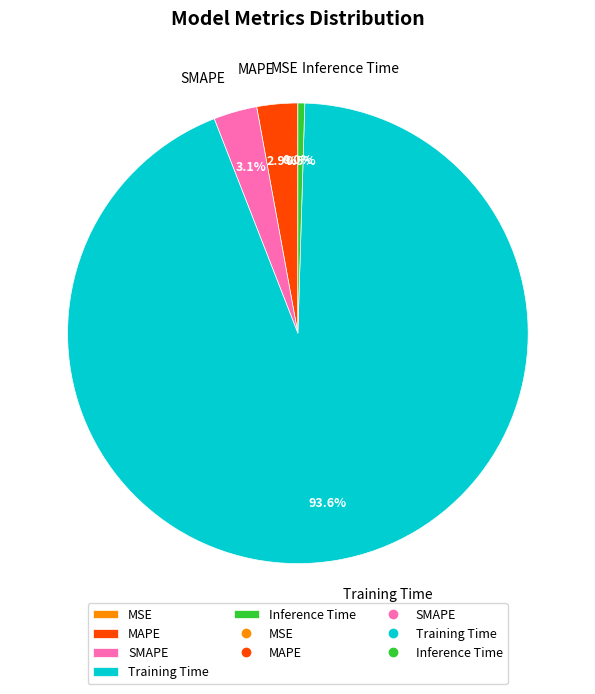

To the nearest percent, what is the average slice percentage?

20%